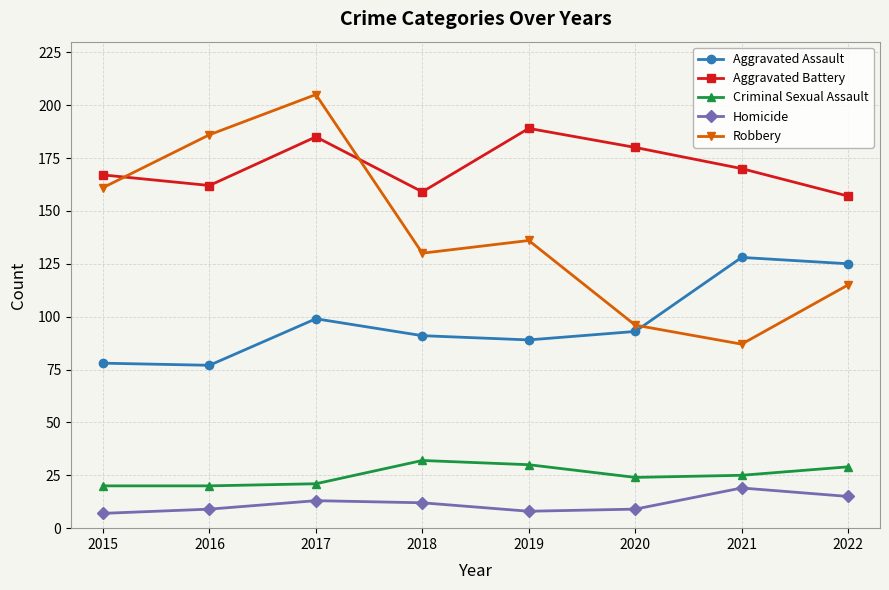

Which label corresponds to the largest value in the chart?

2017